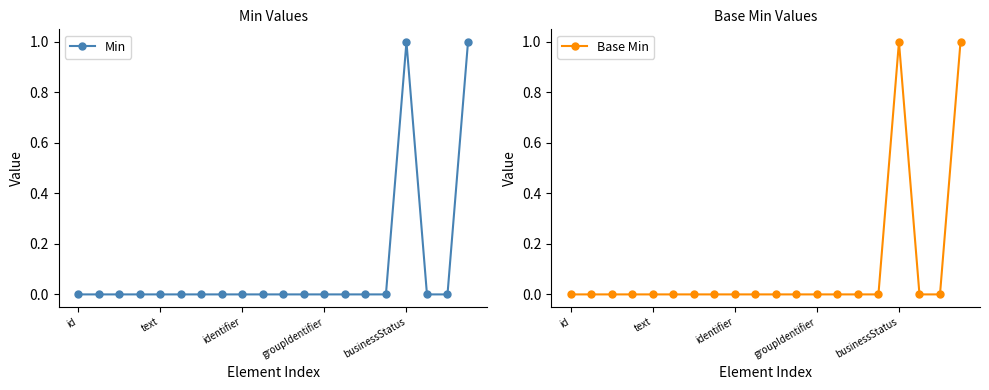

What is the sum of all Base Min values?

2